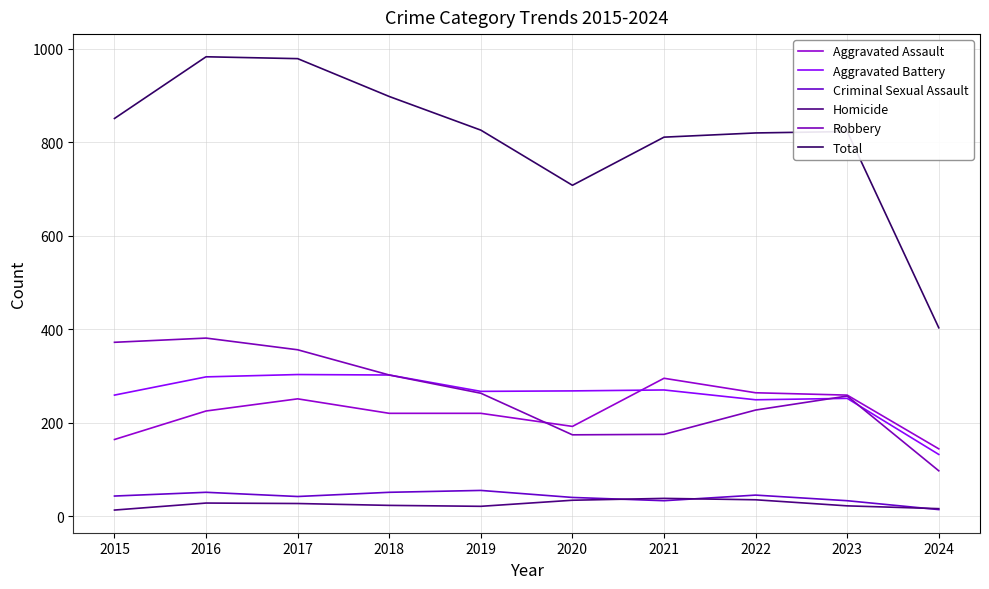

Reading right to left, what are all the values shown in this chart?

Aggravated Assault: 144	259	264	295	192	220	220	251	225	164
Aggravated Battery: 132	252	249	270	268	267	302	303	298	259
Criminal Sexual Assault: 14	33	45	33	40	55	51	42	51	43
Homicide: 16	22	35	38	34	21	23	27	28	13
Robbery: 97	257	227	175	174	263	302	356	381	372
Total: 403	823	820	811	708	826	898	979	983	851